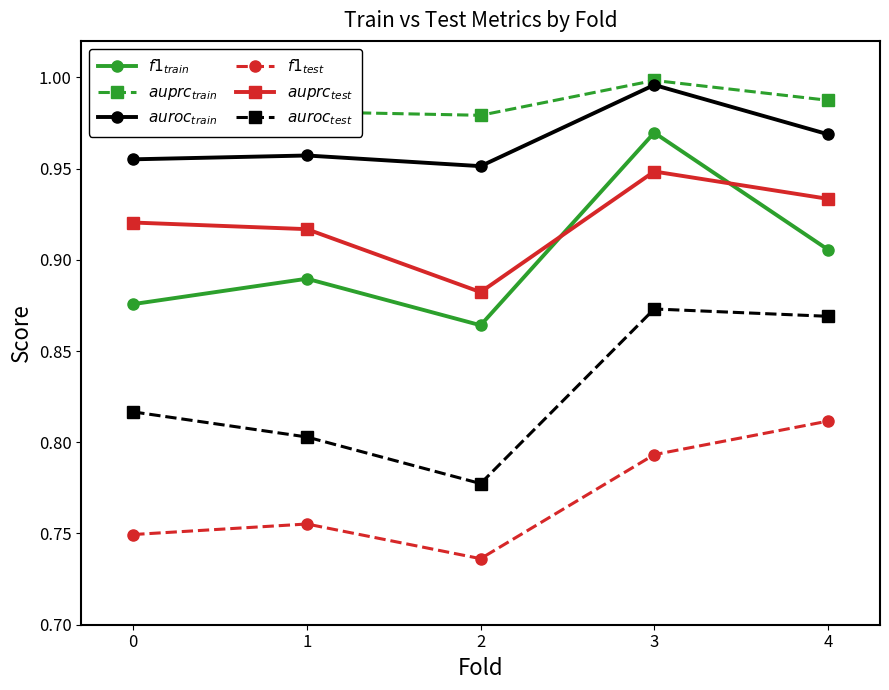

True or false: $auroc_{train}$ and $auprc_{train}$ cross at least once.

False